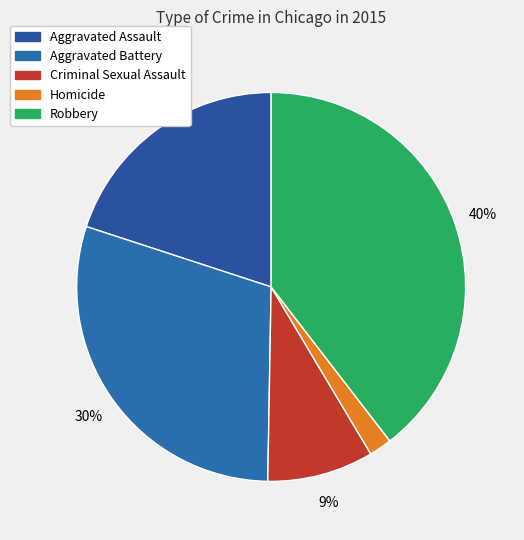

The Criminal Sexual Assault slice represents 20% of the pie. True or false?

False